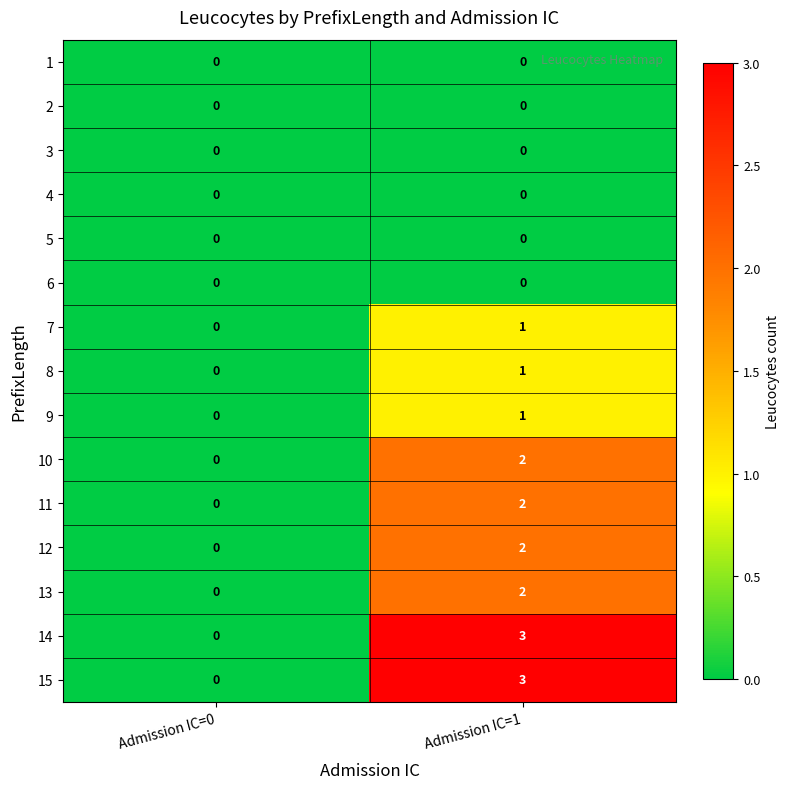

Count the number of data series in this chart.

15